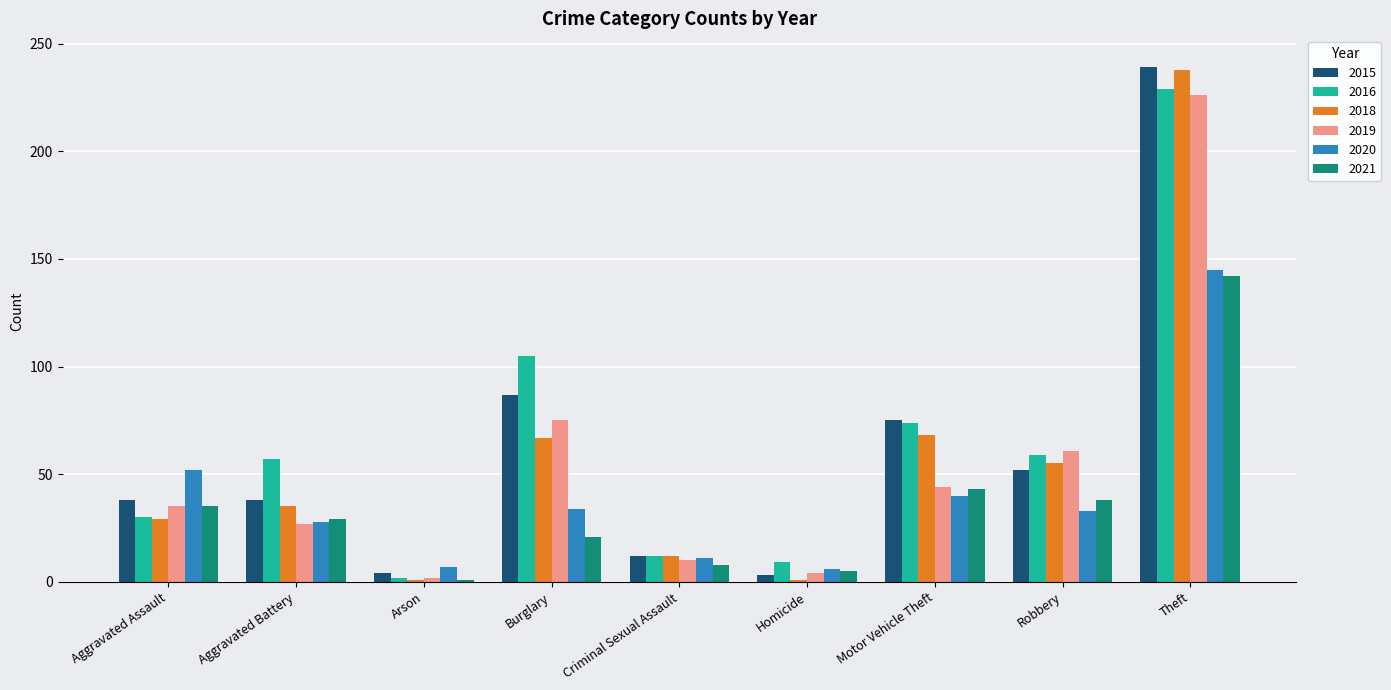

The 2021 series shows 43 at Motor Vehicle Theft. True or false?

True